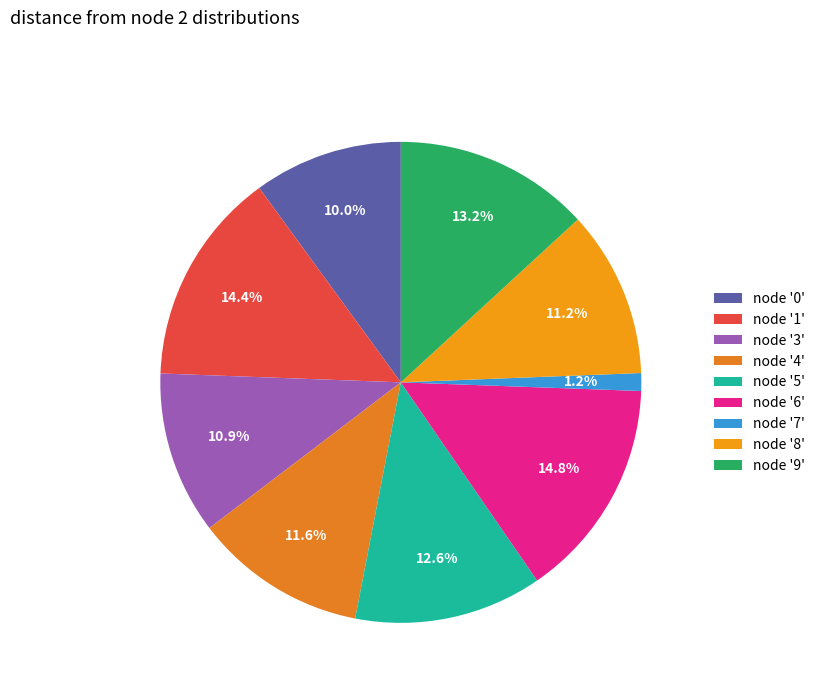

Count the number of slices in the pie.

9